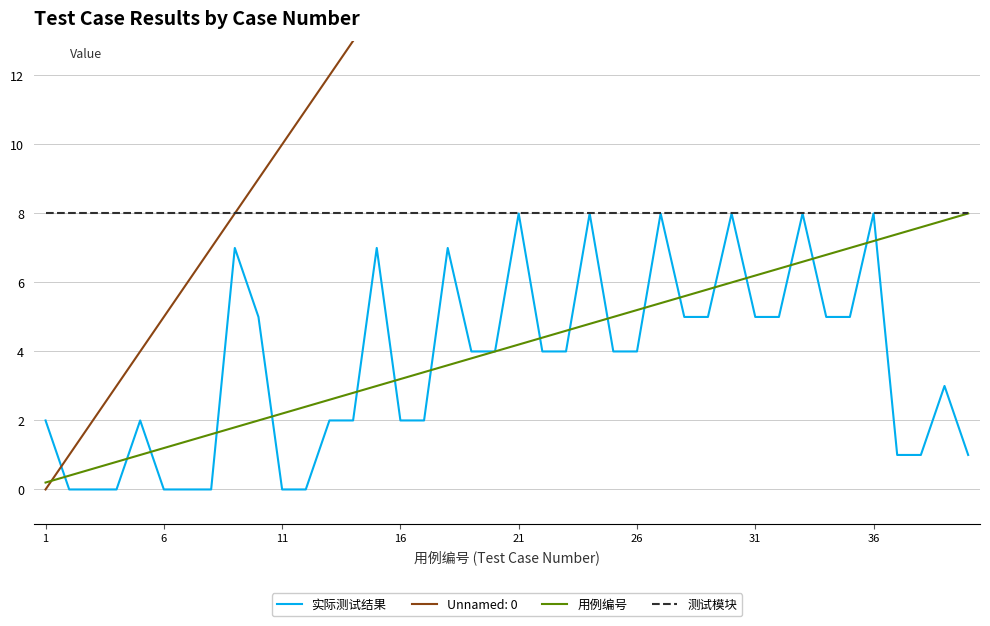

What is the total value across all series at 24?

17.0